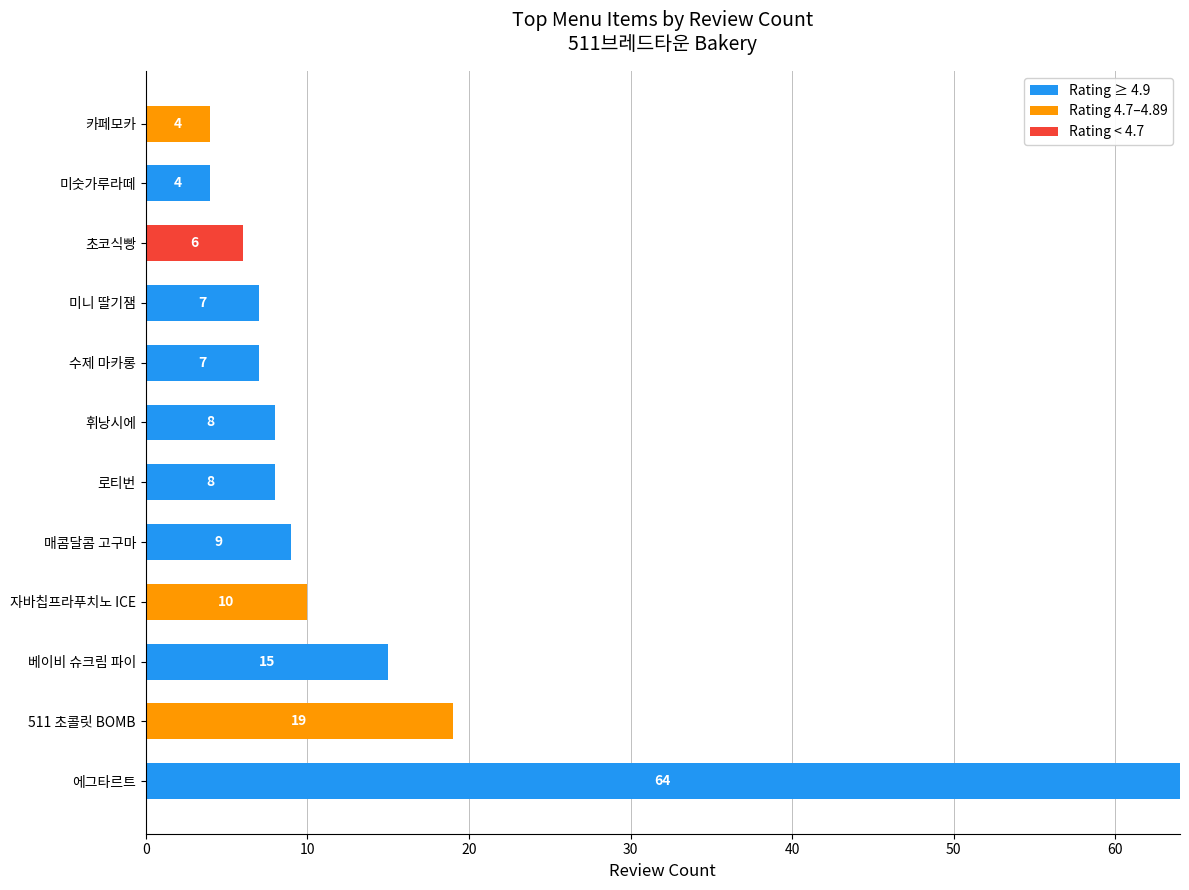

The Rating ≥ 4.9 series shows 12 at 로티번. True or false?

False